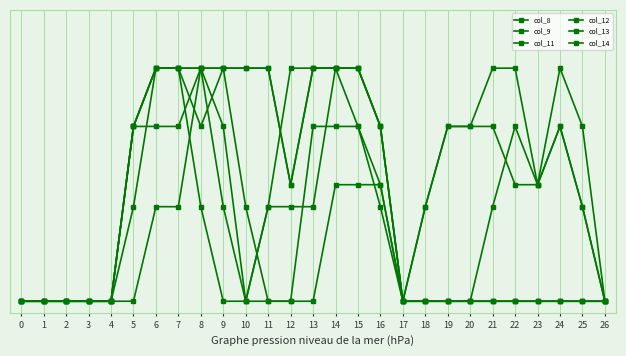

Where is the first local minimum for col_8?

8